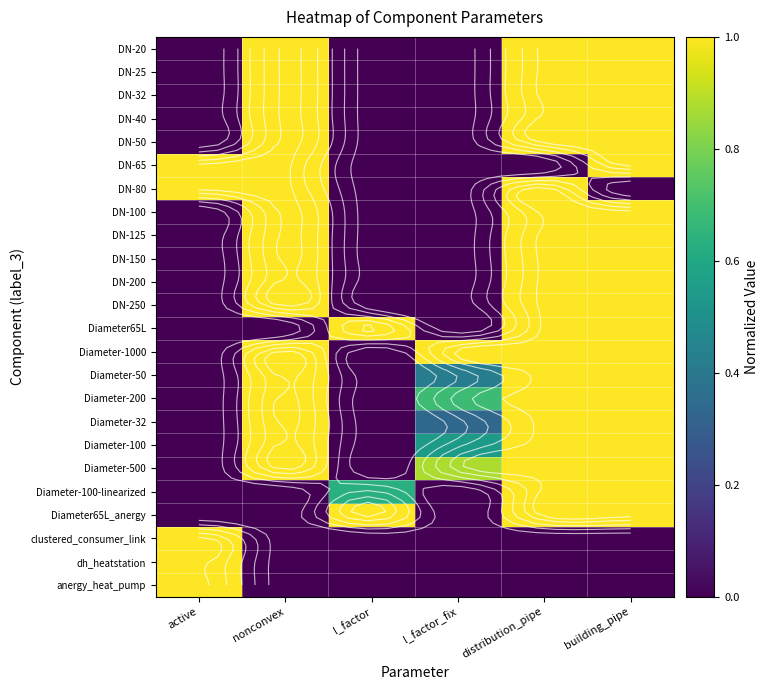

Where is dh_heatstation nearest to the value 0?

nonconvex